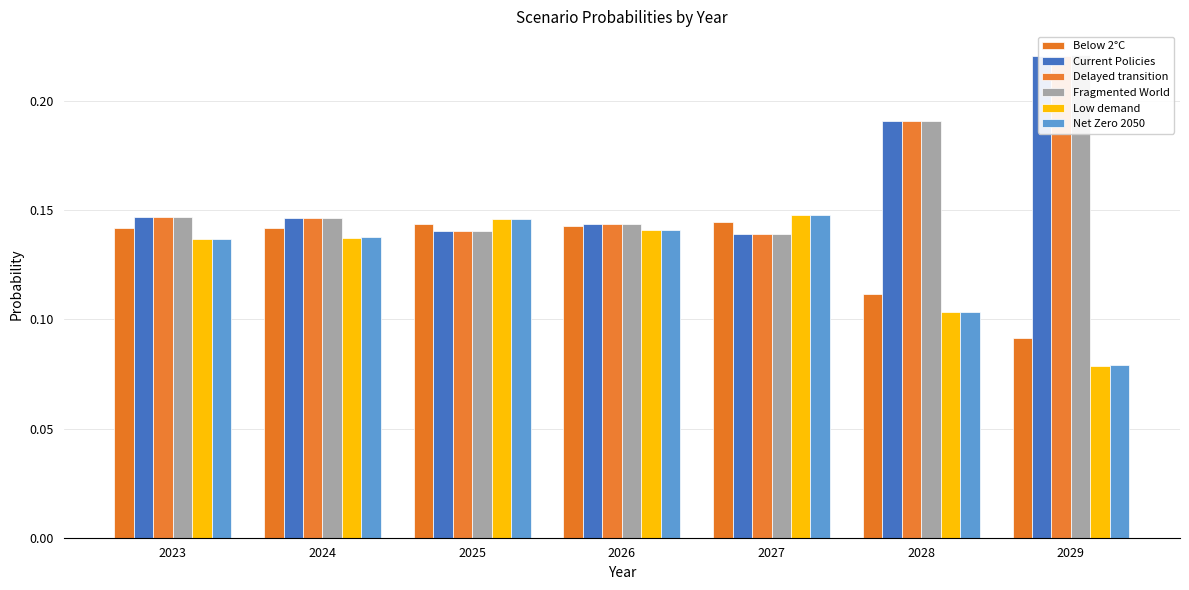

Reading right to left, list all the values displayed in this chart.

Below 2°C: 0.1	0.1	0.1	0.1	0.1	0.1	0.1
Current Policies: 0.2	0.2	0.1	0.1	0.1	0.1	0.1
Delayed transition: 0.2	0.2	0.1	0.1	0.1	0.1	0.1
Fragmented World: 0.2	0.2	0.1	0.1	0.1	0.1	0.1
Low demand: 0.1	0.1	0.1	0.1	0.1	0.1	0.1
Net Zero 2050: 0.1	0.1	0.1	0.1	0.1	0.1	0.1